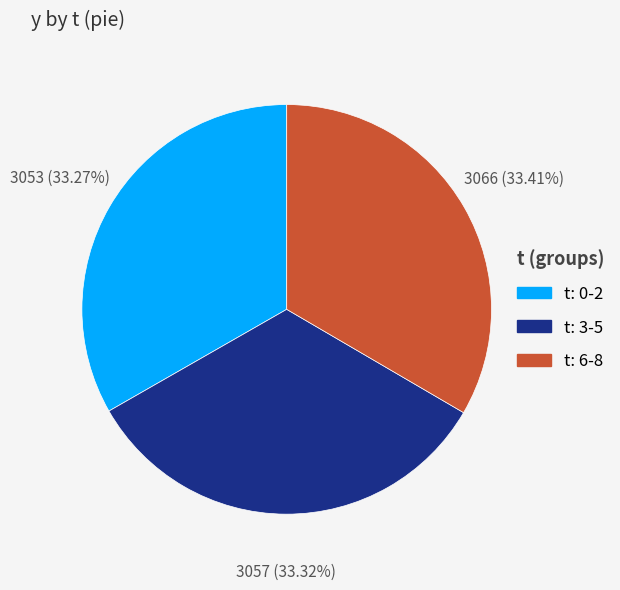

Do t: 3-5 and t: 0-2 together represent more than half of the pie?

Yes